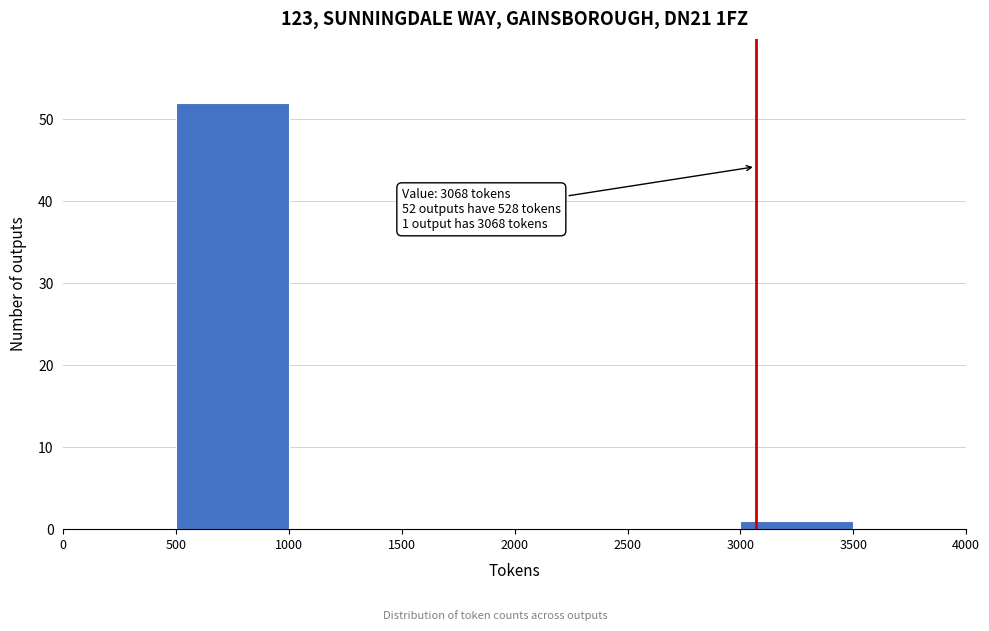

Over which range of the x-axis is the bar tallest?

500 to 1000